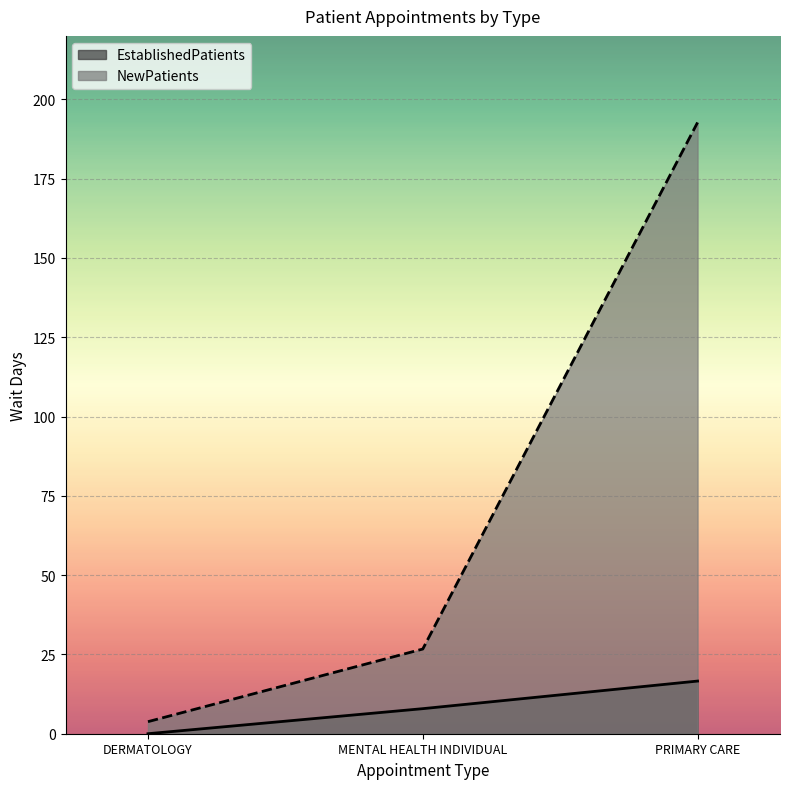

The value of EstablishedPatients at MENTAL HEALTH INDIVIDUAL is 7.9. True or false?

True